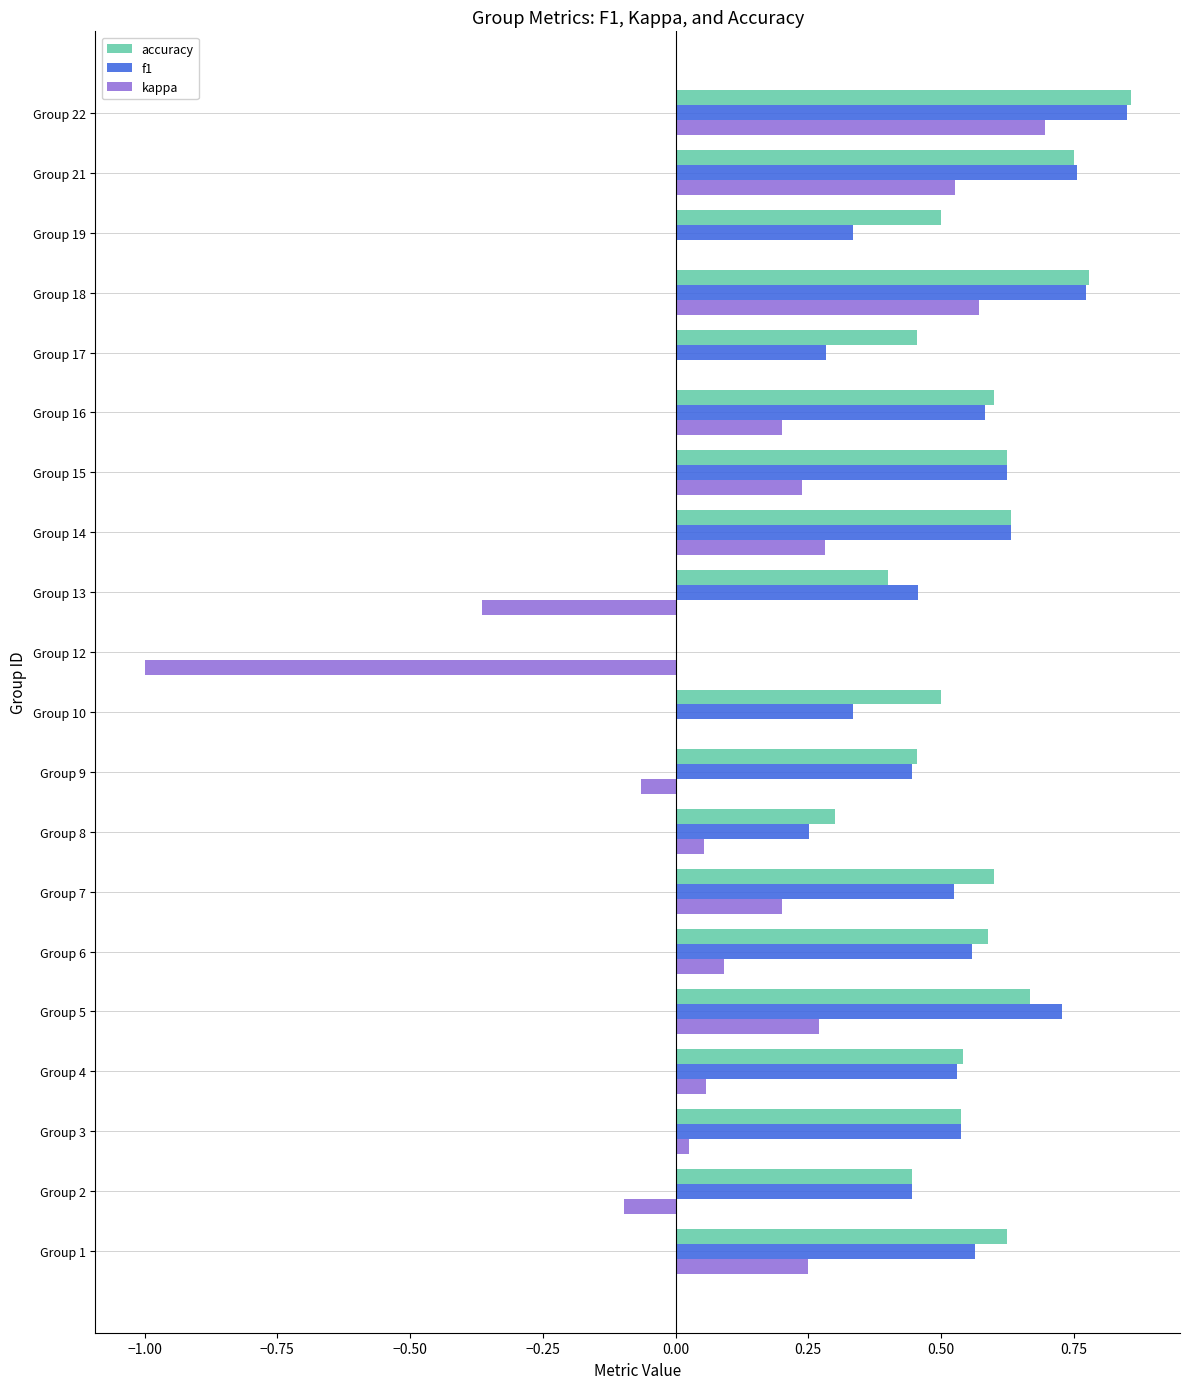

What is the sum of all f1 values?

10.2